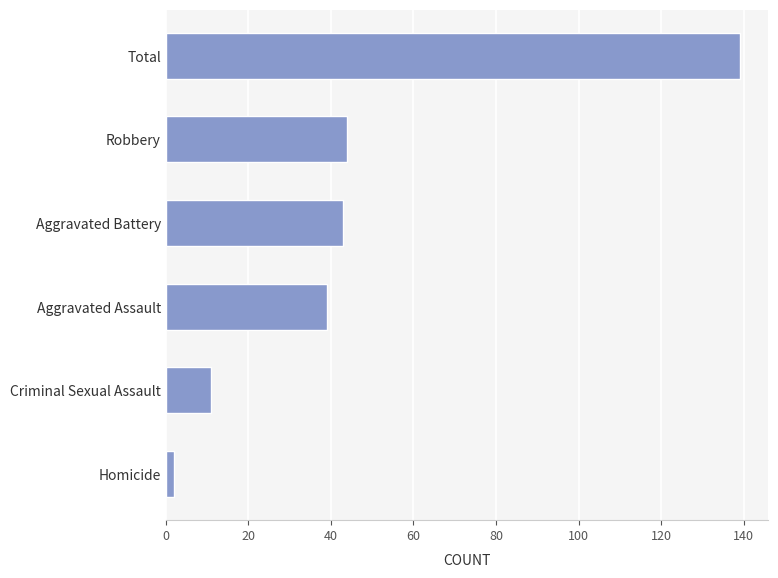

How many series are shown in this chart?

1